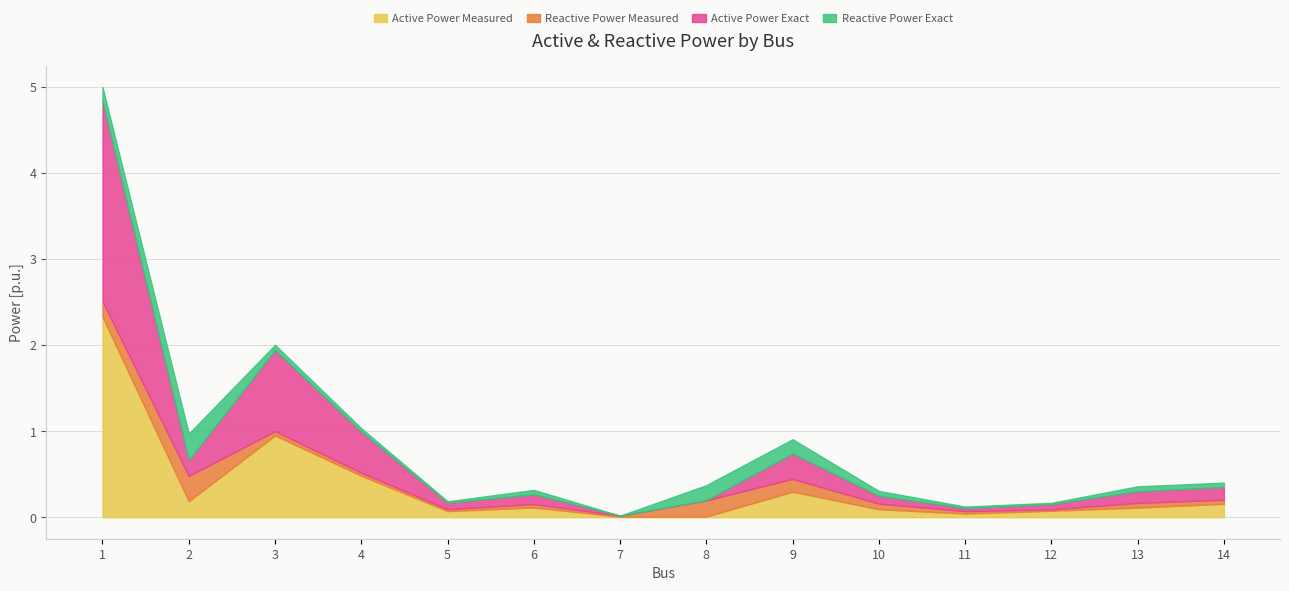

How many intersections are there between Reactive Power Measured and Active Power Exact?

3